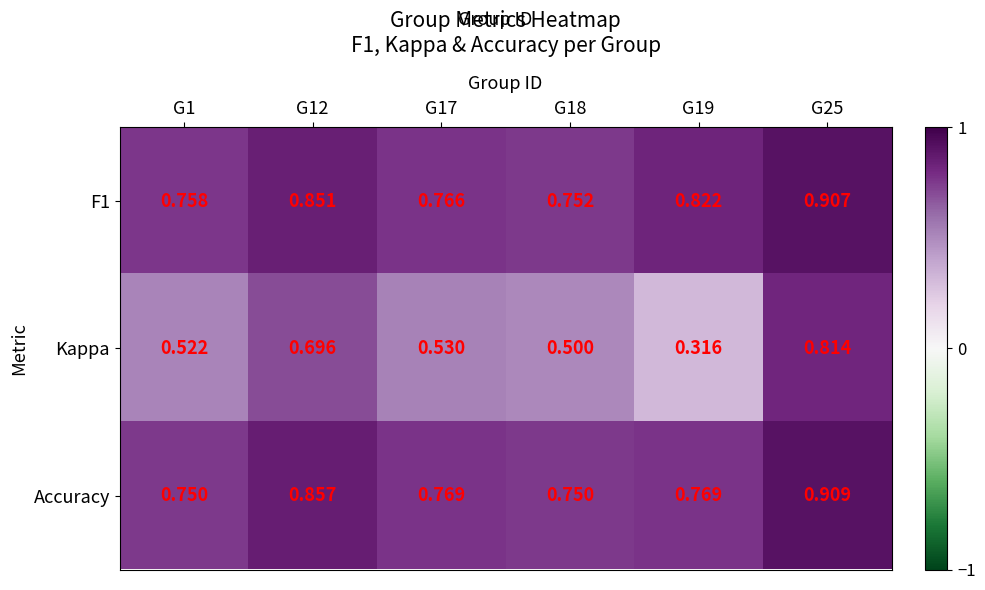

Is the value of Kappa at G18 greater than the value of Accuracy at G19?

No